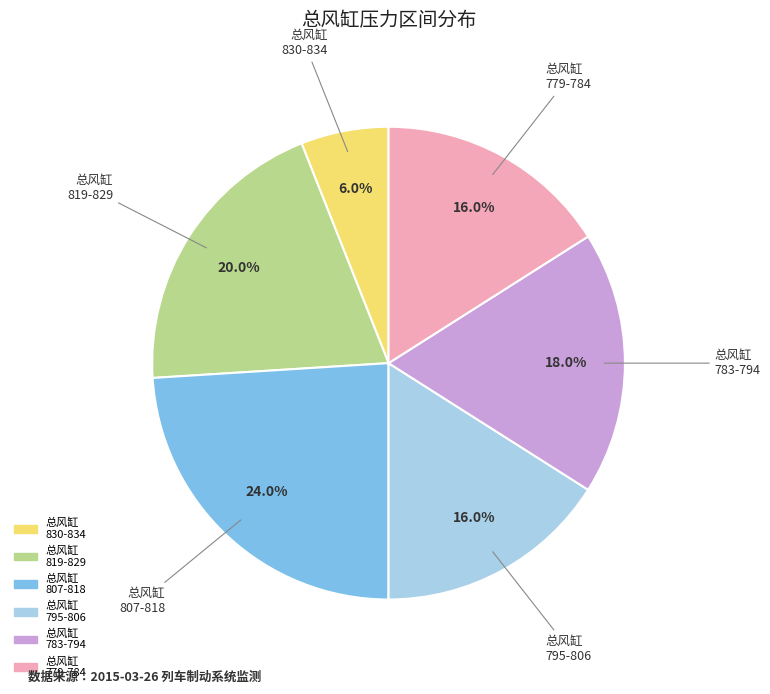

Does any single category account for the majority?

No